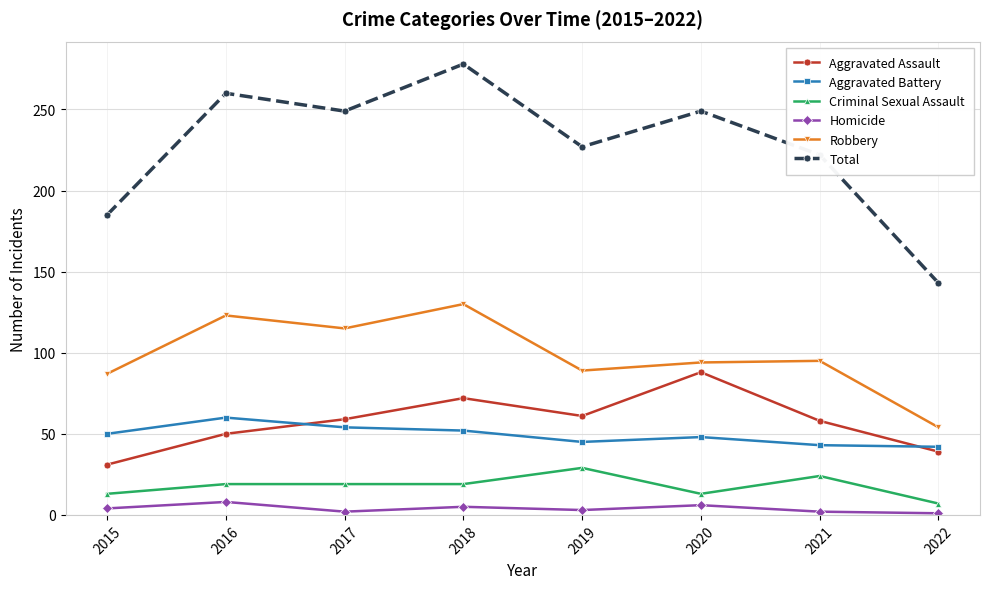

At which label is Total closest to 210?

2021